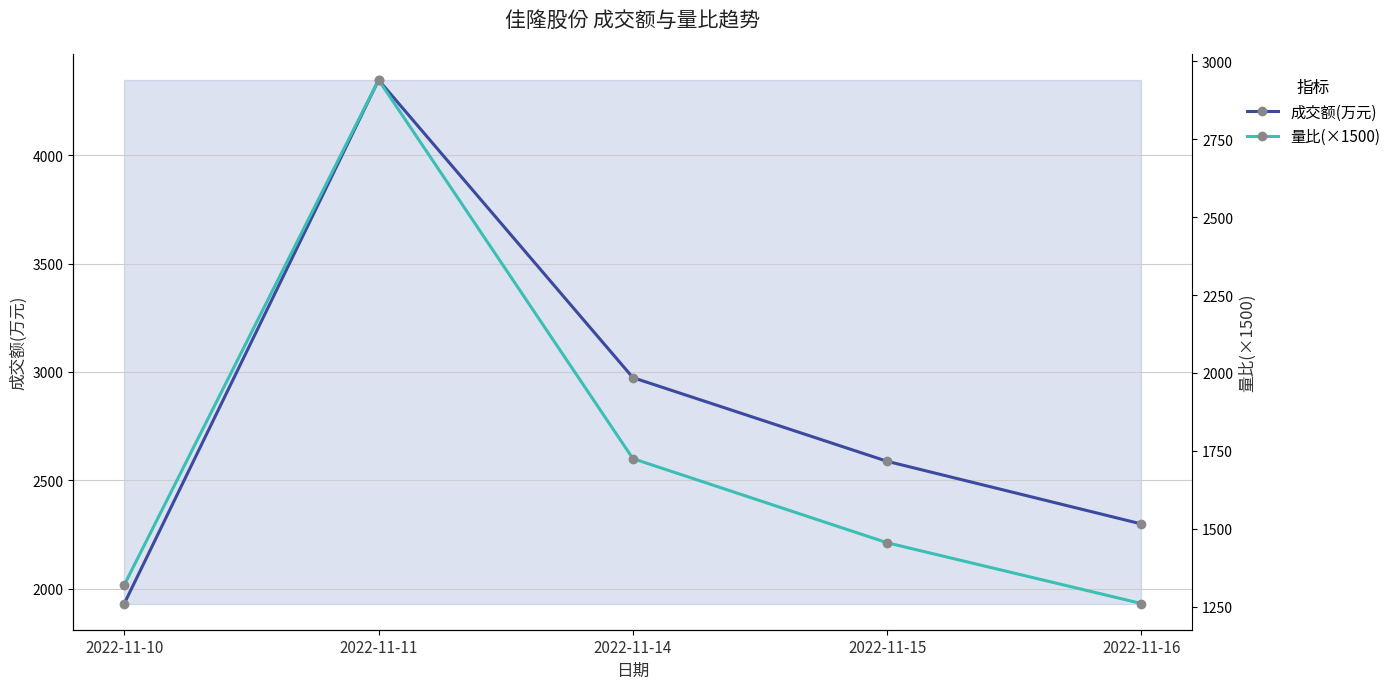

The value of 成交额(万元) at 2022-11-11 is 4347.0. True or false?

True